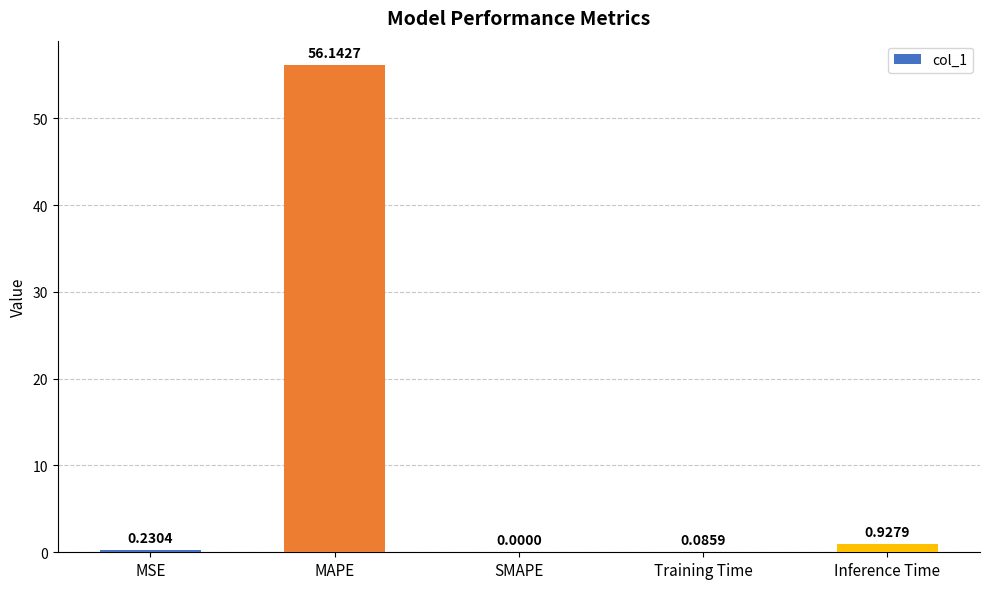

Which label corresponds to the largest value in the chart?

MAPE